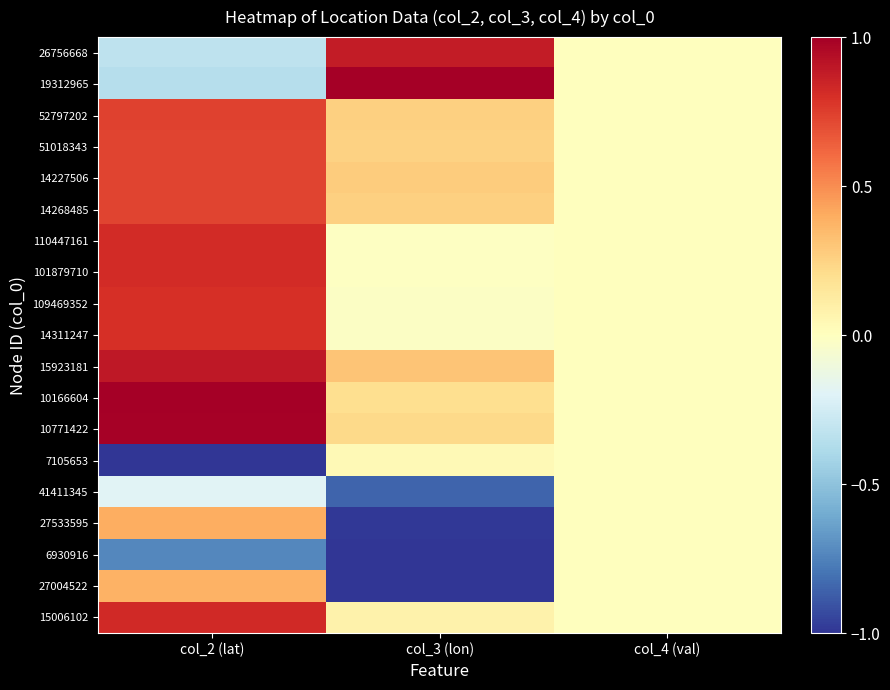

Reading left to right, extract all data points from this chart.

26756668: col_2 (lat)=-0.3	col_3 (lon)=0.9	col_4 (val)=0.0
19312965: col_2 (lat)=-0.4	col_3 (lon)=1.0	col_4 (val)=0.0
52797202: col_2 (lat)=0.7	col_3 (lon)=0.3	col_4 (val)=0.0
51018343: col_2 (lat)=0.7	col_3 (lon)=0.3	col_4 (val)=0.0
14227506: col_2 (lat)=0.7	col_3 (lon)=0.3	col_4 (val)=0.0
14268485: col_2 (lat)=0.7	col_3 (lon)=0.3	col_4 (val)=0.0
110447161: col_2 (lat)=0.8	col_3 (lon)=-0.0	col_4 (val)=0.0
101879710: col_2 (lat)=0.8	col_3 (lon)=-0.0	col_4 (val)=0.0
109469352: col_2 (lat)=0.8	col_3 (lon)=-0.0	col_4 (val)=0.0
14311247: col_2 (lat)=0.8	col_3 (lon)=-0.0	col_4 (val)=0.0
15923181: col_2 (lat)=0.9	col_3 (lon)=0.3	col_4 (val)=0.0
10166604: col_2 (lat)=1.0	col_3 (lon)=0.2	col_4 (val)=0.0
10771422: col_2 (lat)=1.0	col_3 (lon)=0.2	col_4 (val)=0.0
7105653: col_2 (lat)=-1.0	col_3 (lon)=0.0	col_4 (val)=0.0
41411345: col_2 (lat)=-0.2	col_3 (lon)=-0.8	col_4 (val)=0.0
27533595: col_2 (lat)=0.4	col_3 (lon)=-1.0	col_4 (val)=0.0
6930916: col_2 (lat)=-0.7	col_3 (lon)=-1.0	col_4 (val)=0.0
27004522: col_2 (lat)=0.4	col_3 (lon)=-1.0	col_4 (val)=0.0
15006102: col_2 (lat)=0.8	col_3 (lon)=0.1	col_4 (val)=0.0